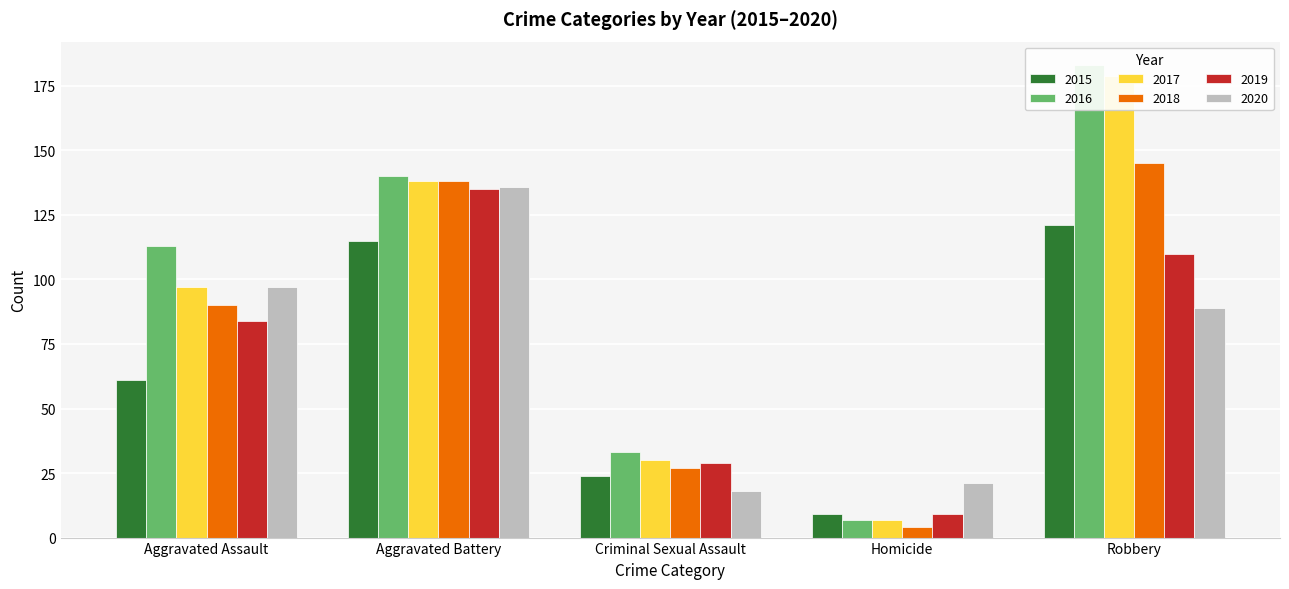

What is the average value of the 2015 series?

66